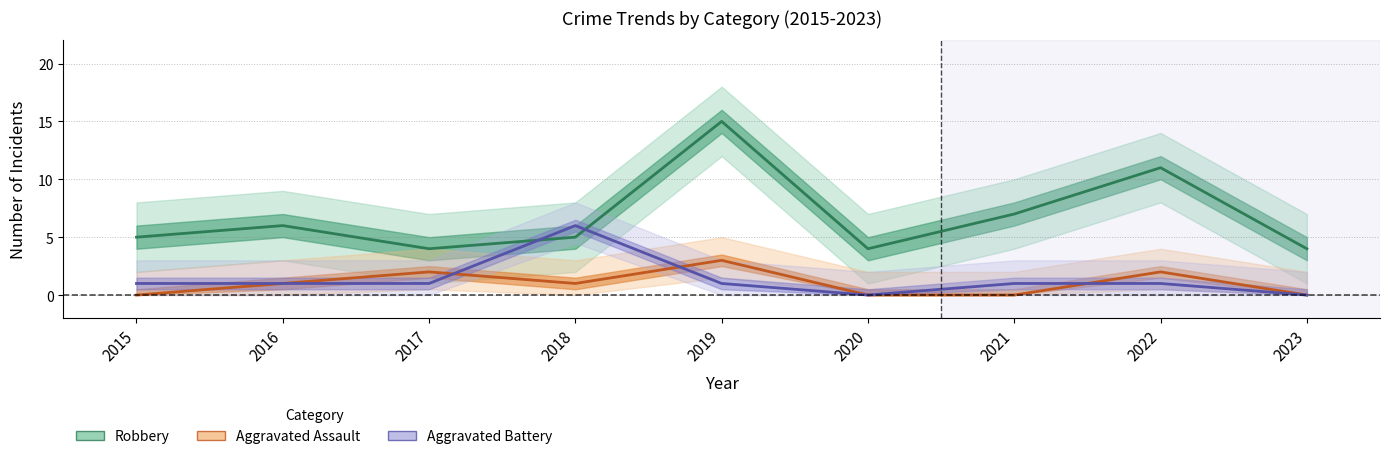

What is the difference between the maximum and minimum values in the Robbery series?

11